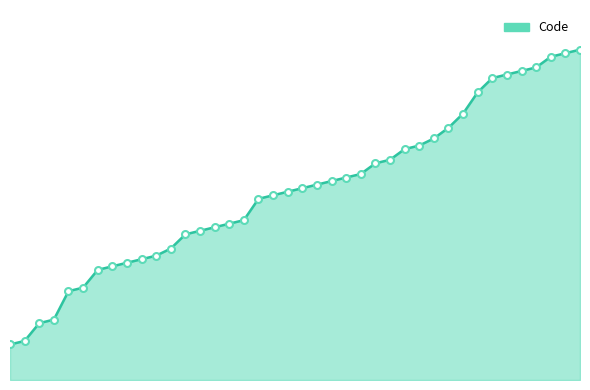

Does the chart display data point markers on the line(s)?

No